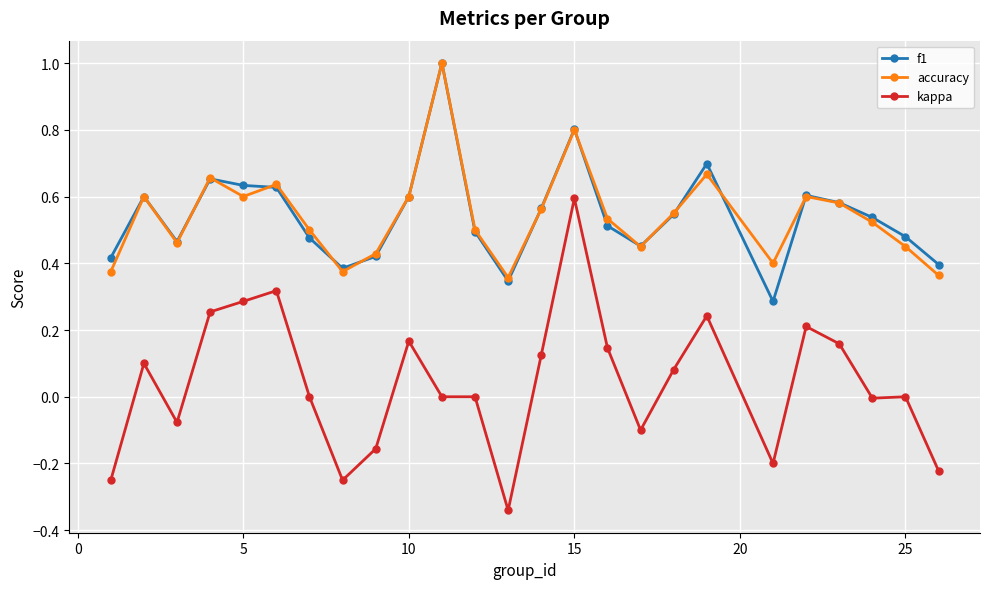

True or false: f1 and kappa intersect in this chart.

False